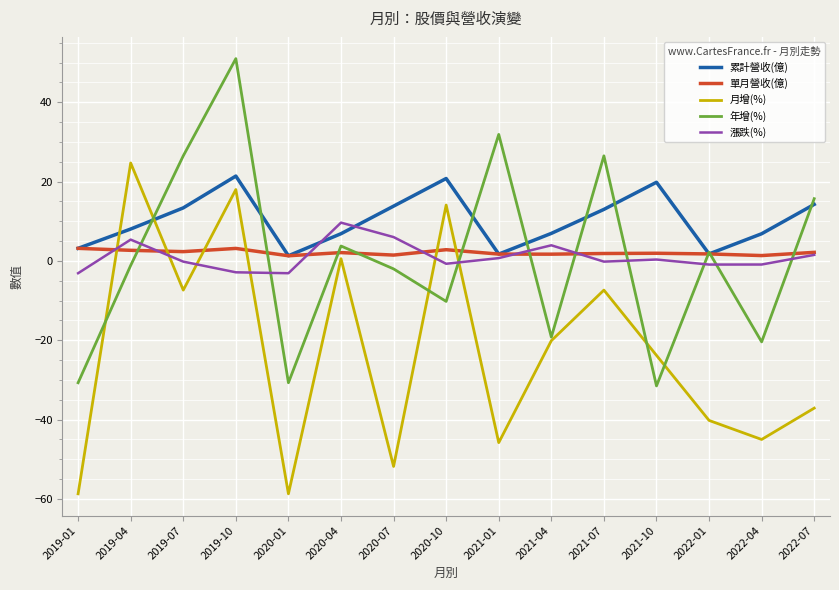

What is the approximate value of 累計營收(億) at 2022-01?

1.8